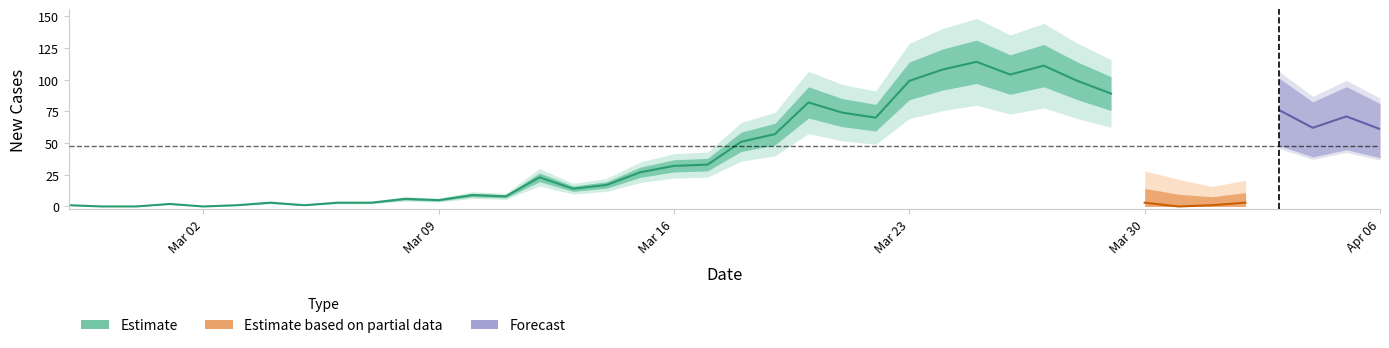

What is the sum of all value values?

1910